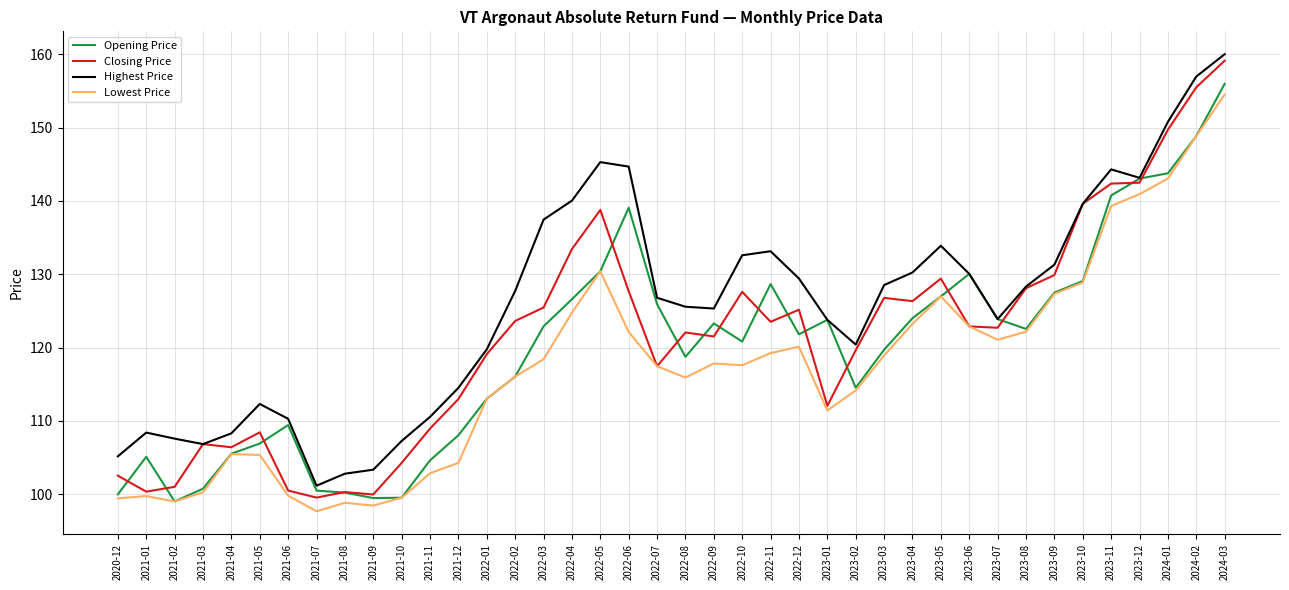

True or false: Opening Price has more than 2 interior local peaks.

True